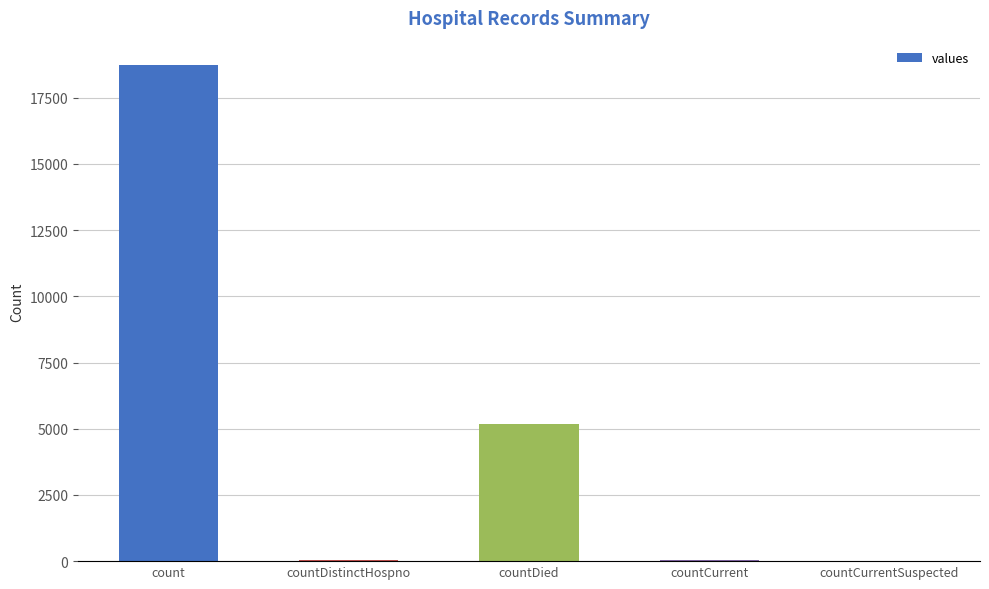

What is the maximum value shown in the chart?

18719